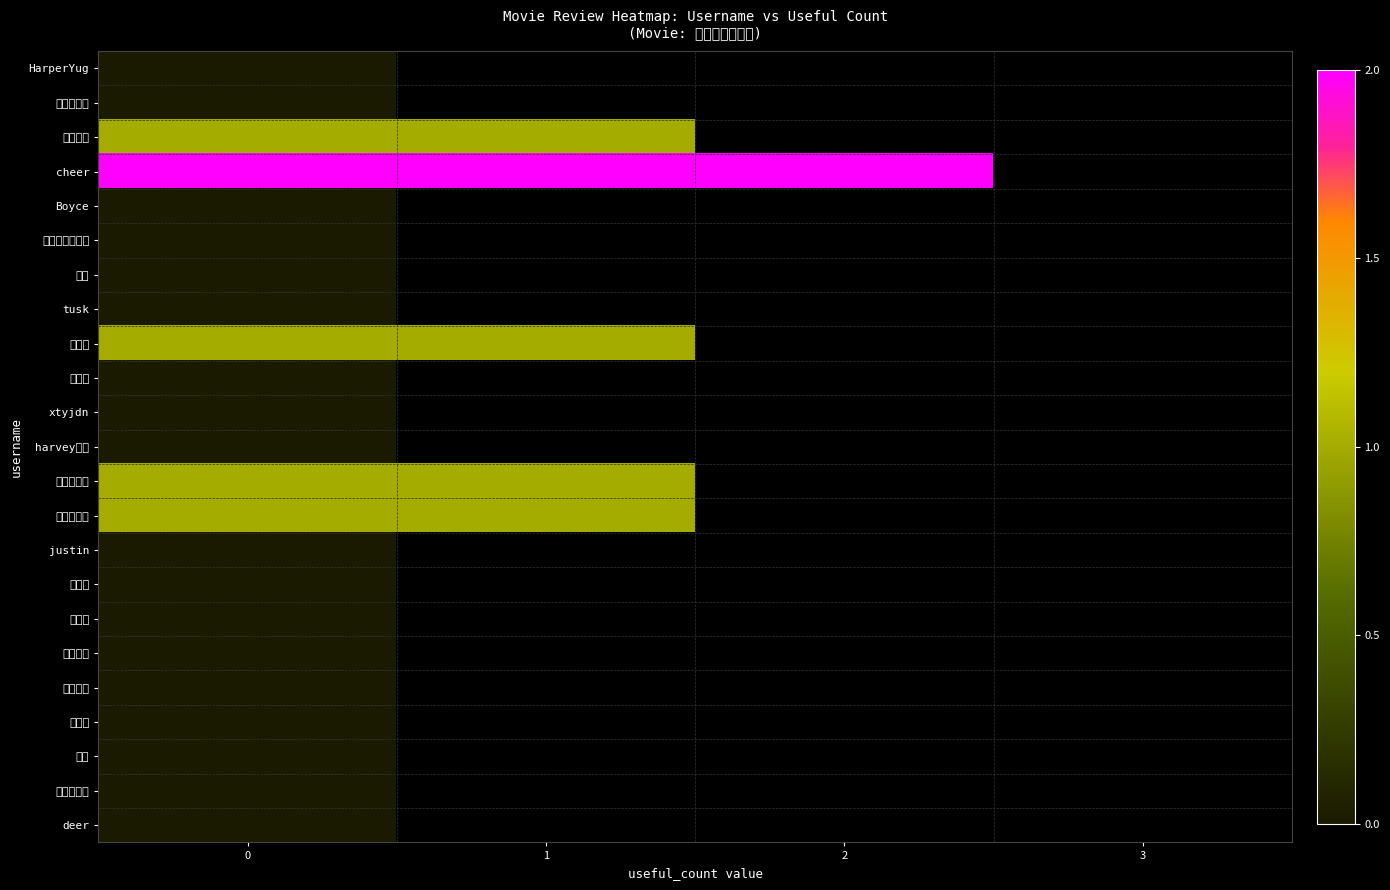

Rank the series by their maximum value, from lowest to highest.

HarperYug, 小木曾雪菜, Boyce, 乱乱不小心失忆, 麦子, tusk, 啊宇仔, xtyjdn, harvey少校, justin, 许梦飞, 大鱼侠, 半熟男巫, 青菜先生, 猪猪霞, 花芯, 一公斤眼屎, deer, 呆萌小七, 烂番茄, 谢谢不用谢, 一地狐狸毛, cheer